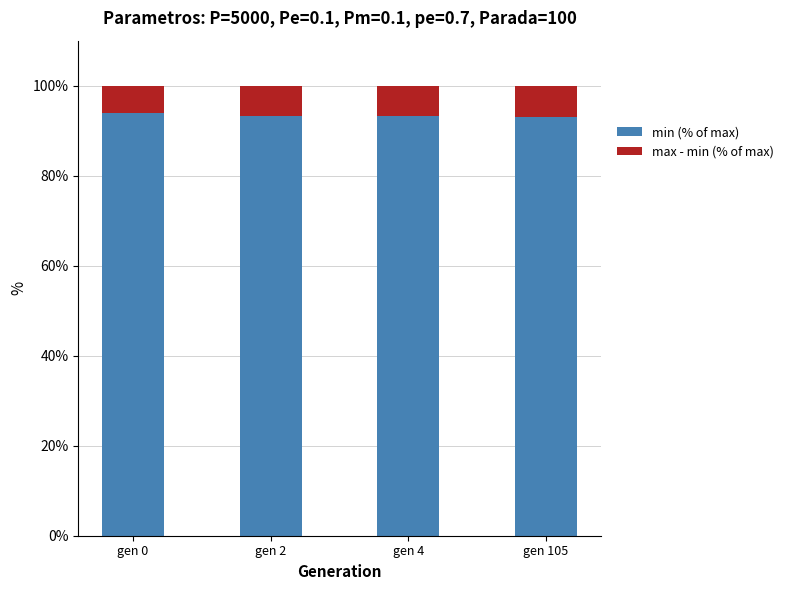

How many data points does each series have?

4